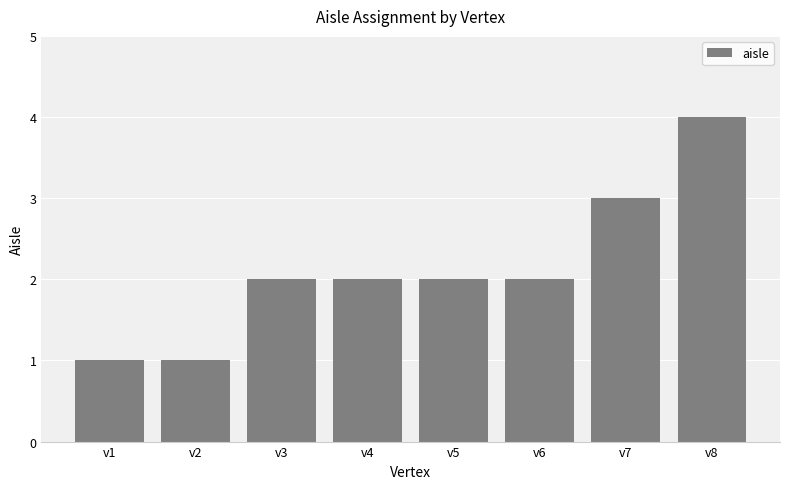

What is the value of the 6th bar from the left?

2